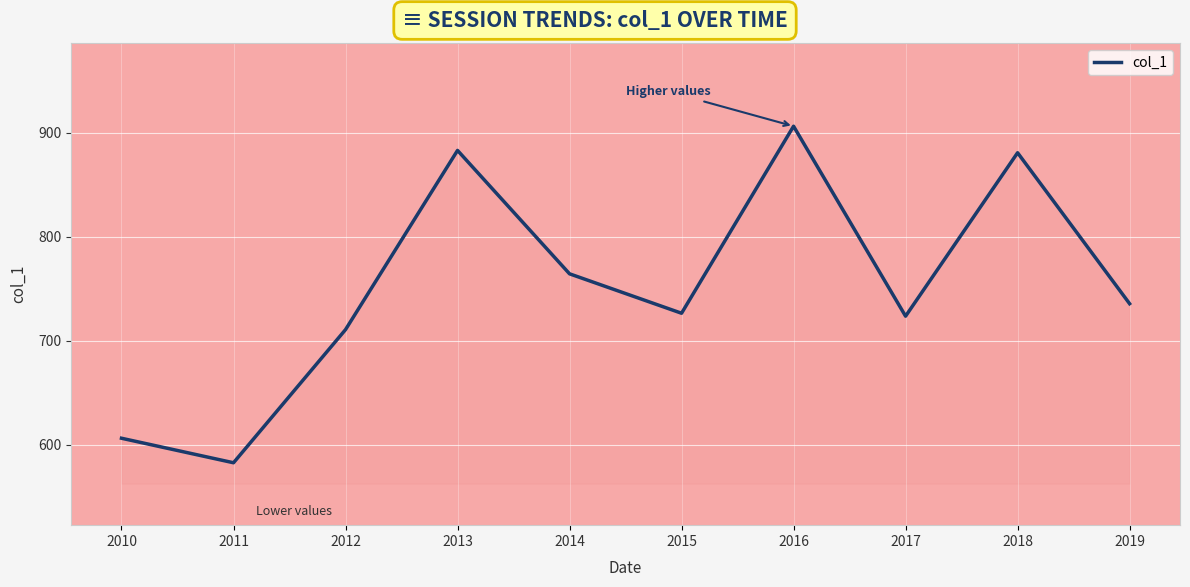

Reading left to right, transcribe all the data shown in this chart.

606.4	582.9	710.9	883.2	764.5	726.6	906.4	723.8	880.9	735.8